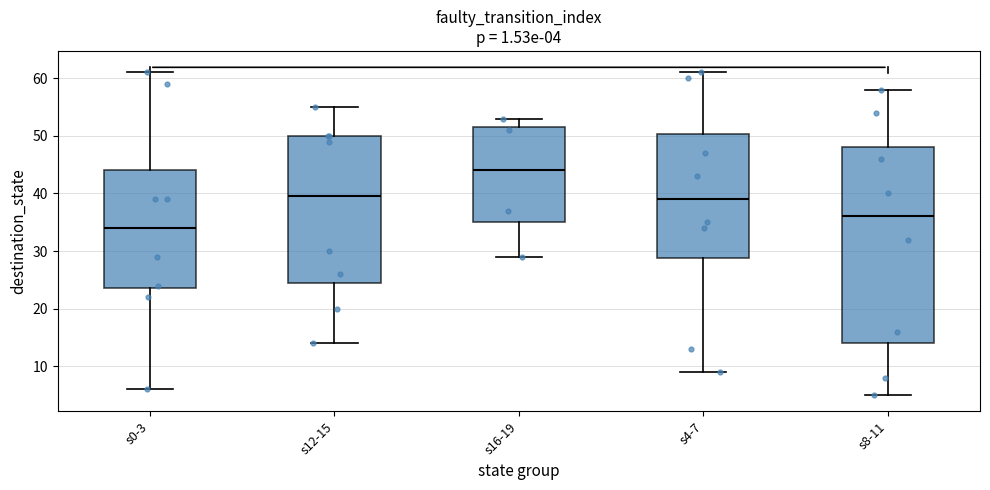

Which box has the highest median line?

s16-19